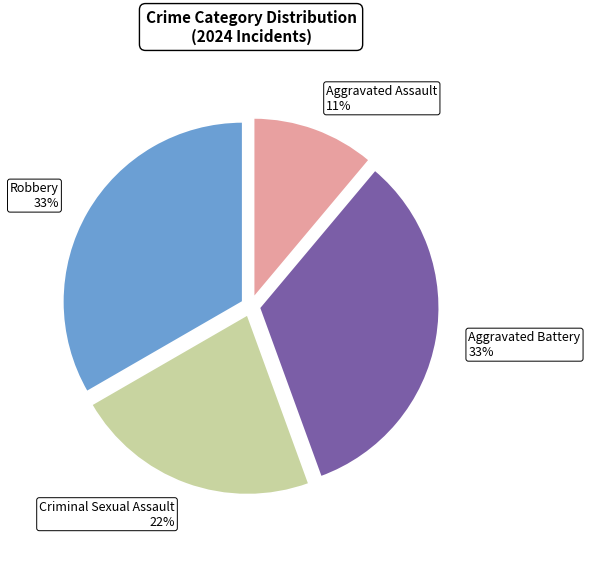

Is there a majority slice in this chart?

No